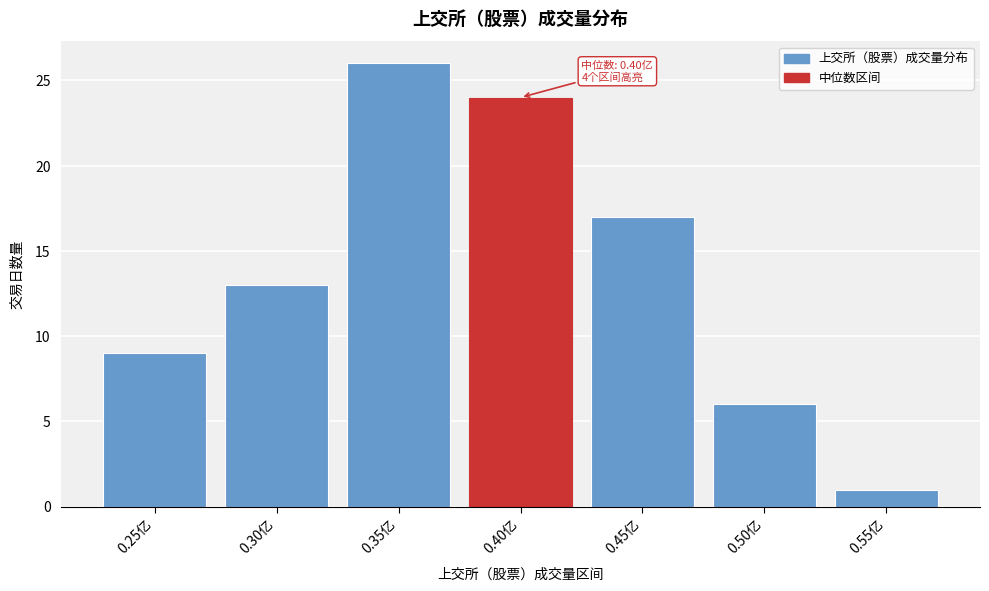

Reading left to right, extract all data points from this chart.

0.25亿=9	0.30亿=13	0.35亿=26	0.40亿=24	0.45亿=17	0.50亿=6	0.55亿=1